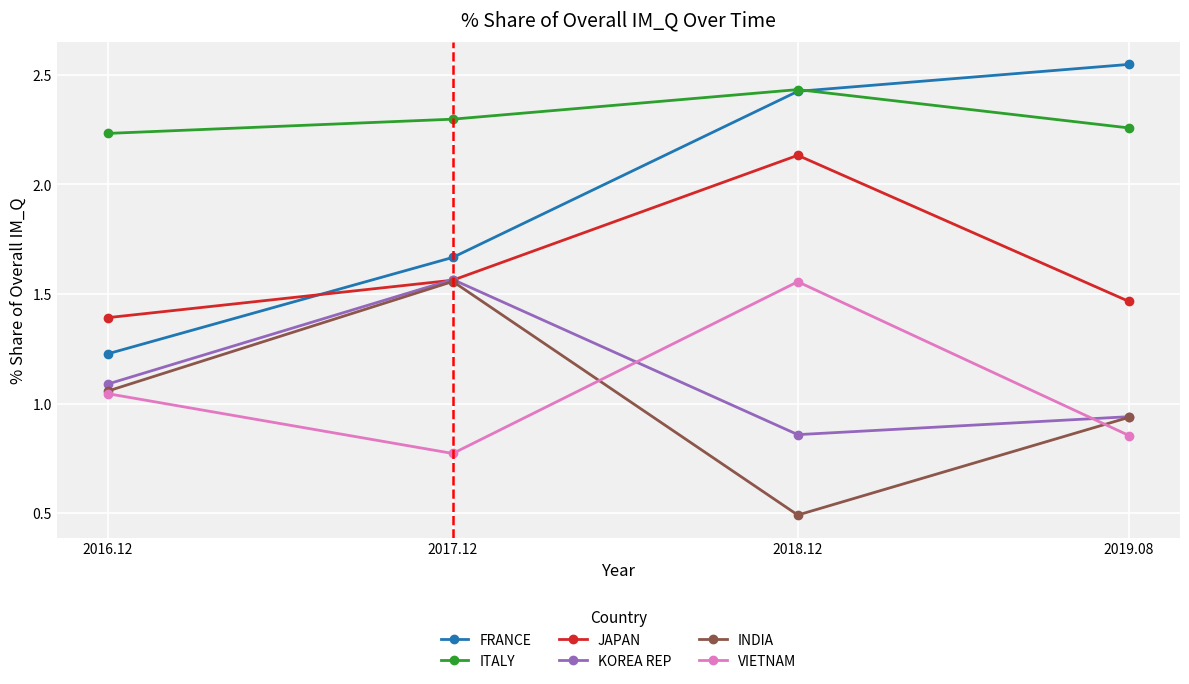

What is the label of the 2nd point from the left?

2017.12